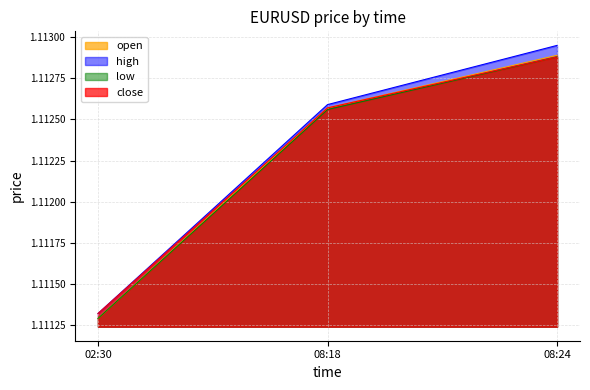

True or false: open has a value of 0.4 at 08:24.

False